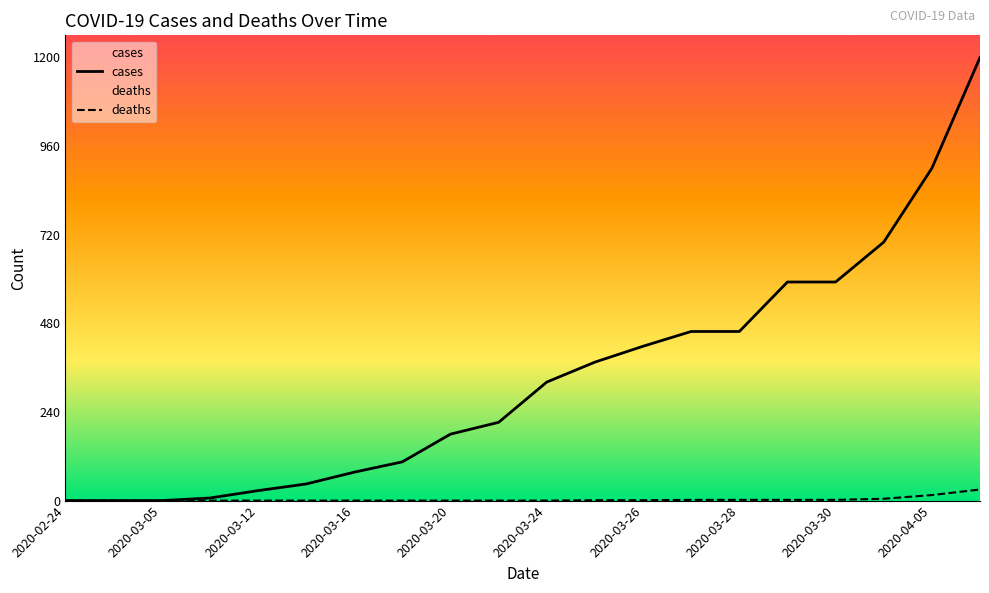

Where is deaths nearest to the value 15?

2020-04-05